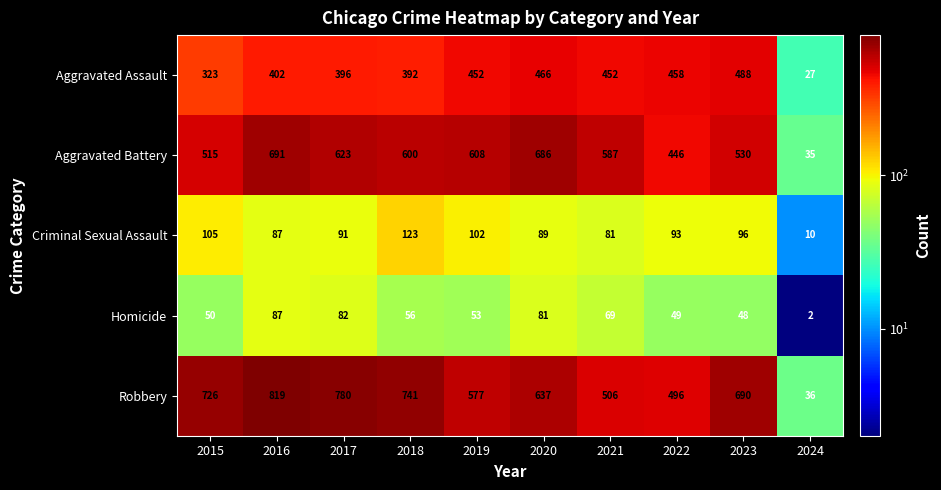

Which series has the widest spread of values?

Robbery